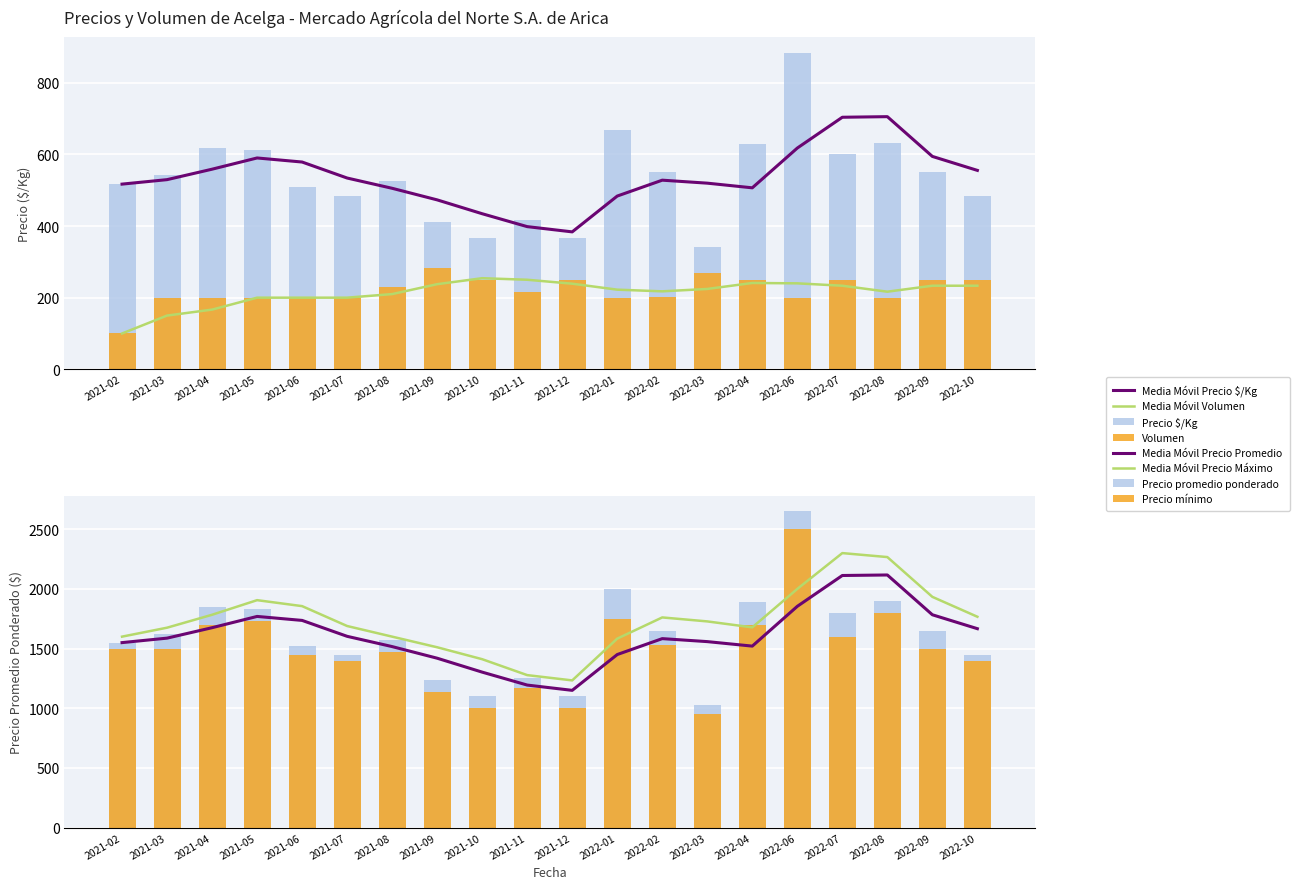

Between 2021-02 and 2021-06, which series saw the biggest shift?

Volumen